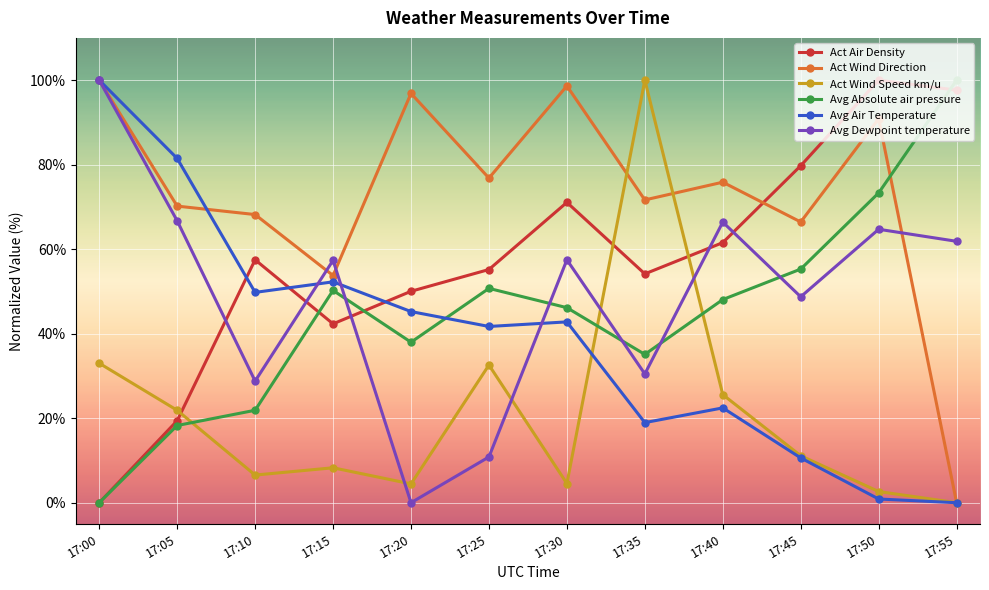

Does the chart display data point markers on the line(s)?

Yes